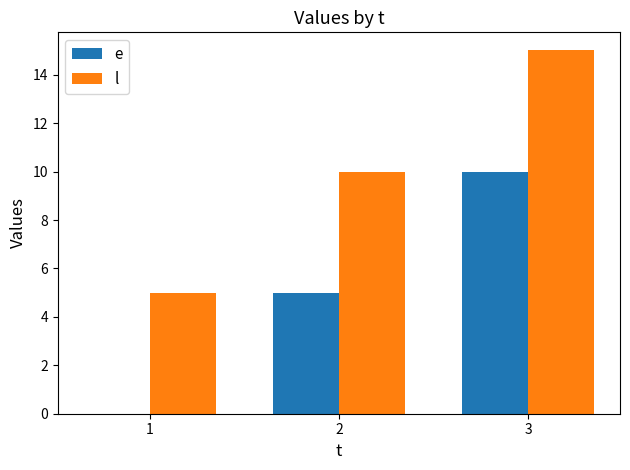

True or false: e has a value of 10 at 3.

True